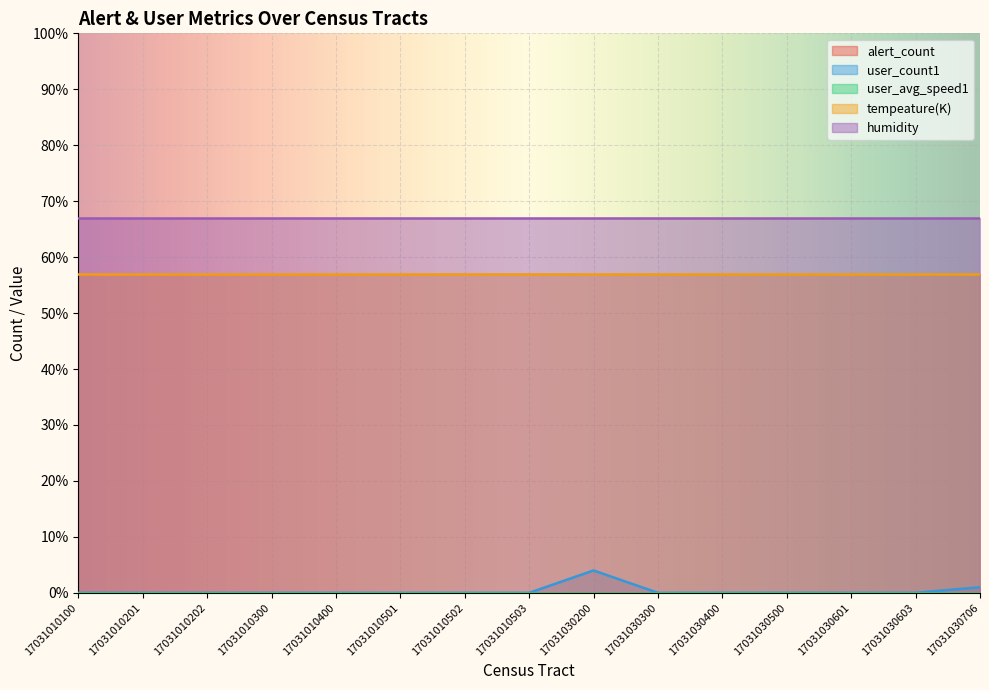

How many lines are shown in the chart?

5